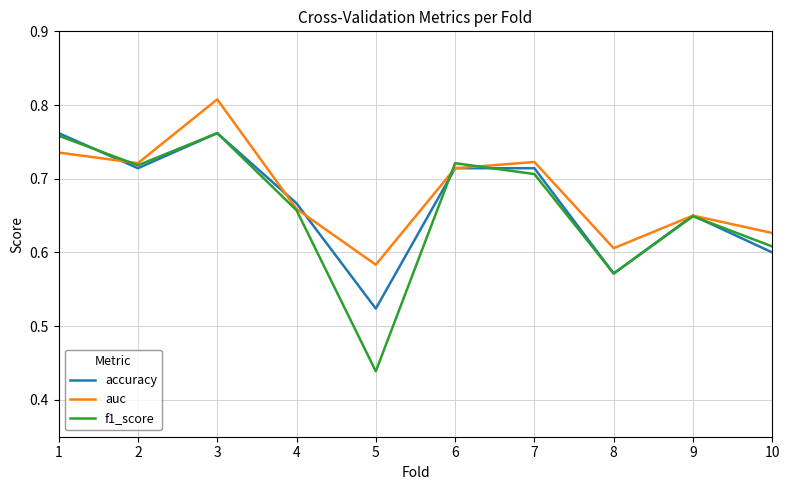

Is it true that f1_score equals 0.6 at 9?

True